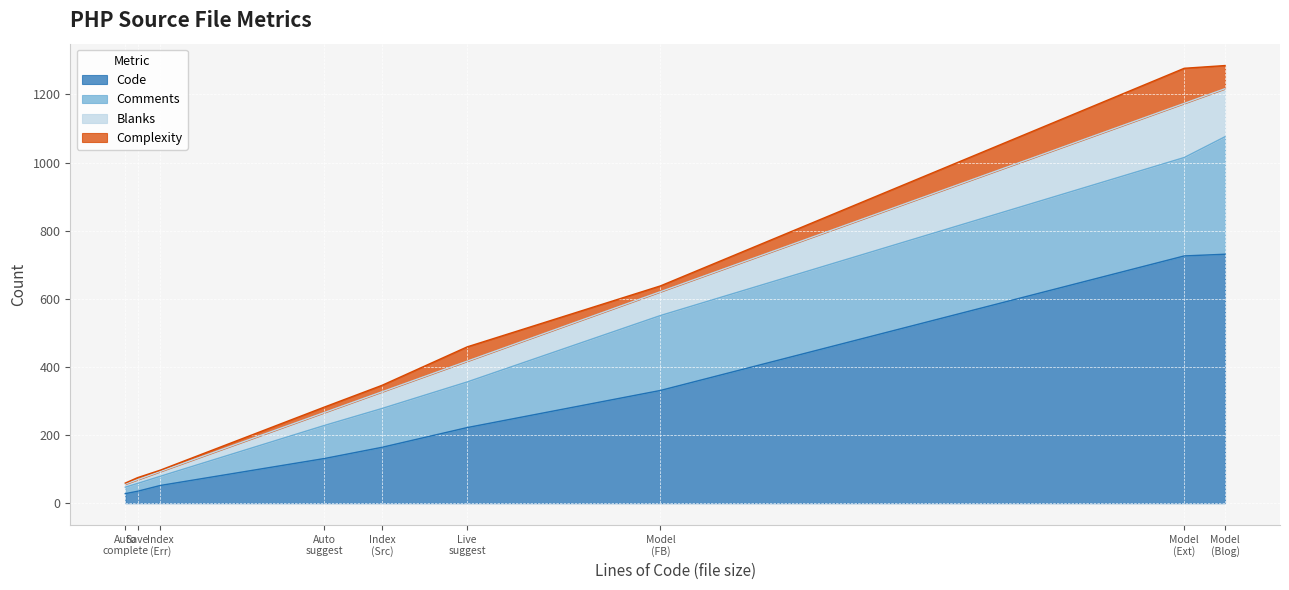

Between Save.php and Model.php
(FormBuilder), which is larger?

Model.php
(FormBuilder)